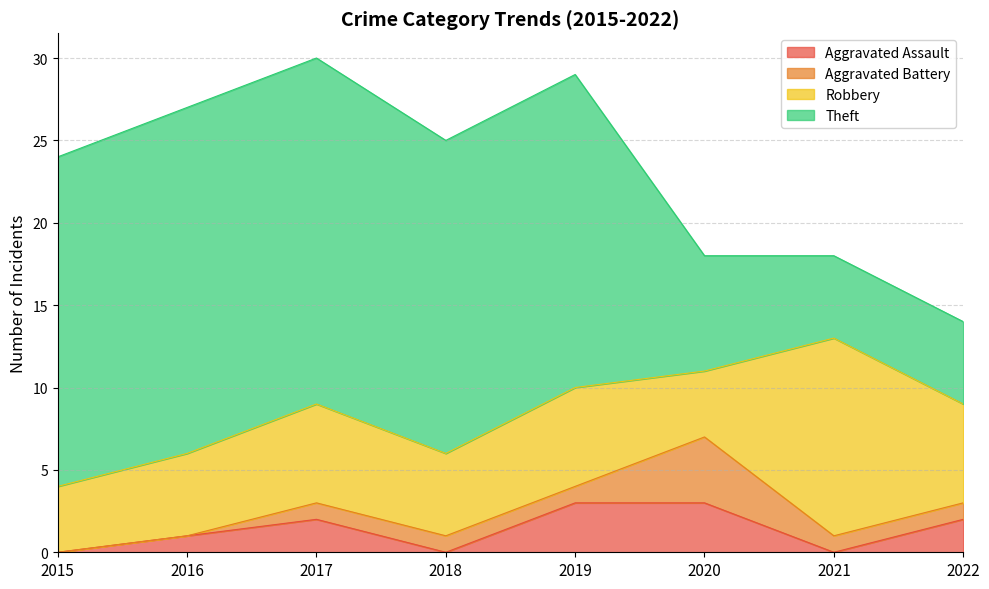

At which label is Aggravated Assault closest to 1?

2016